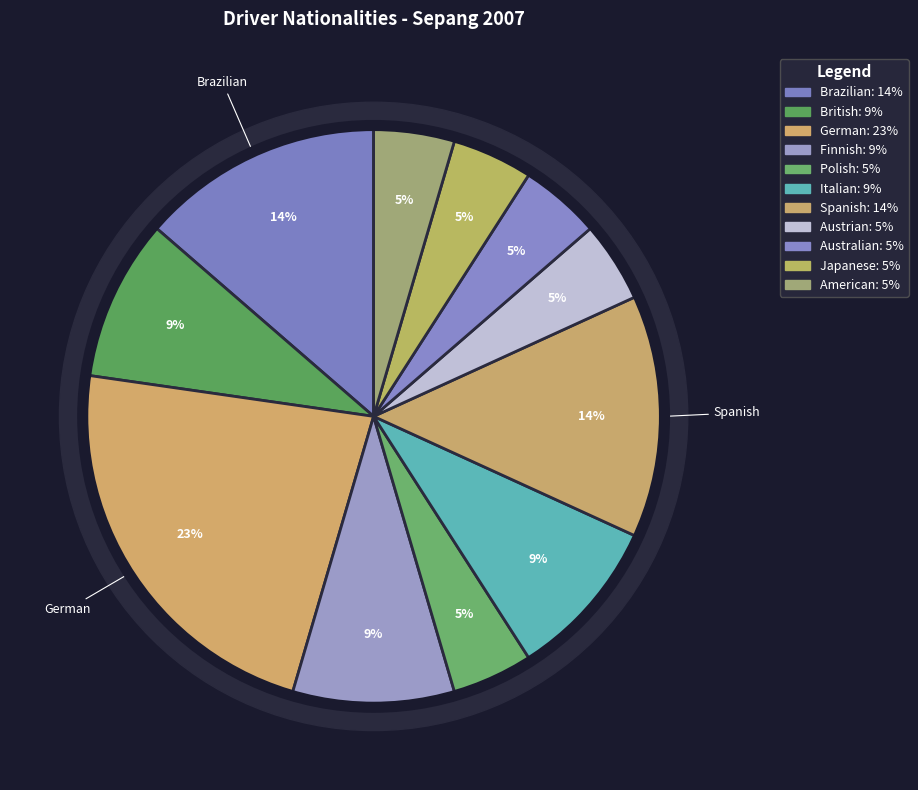

To the nearest percent, what percentage of the pie is Polish?

5%